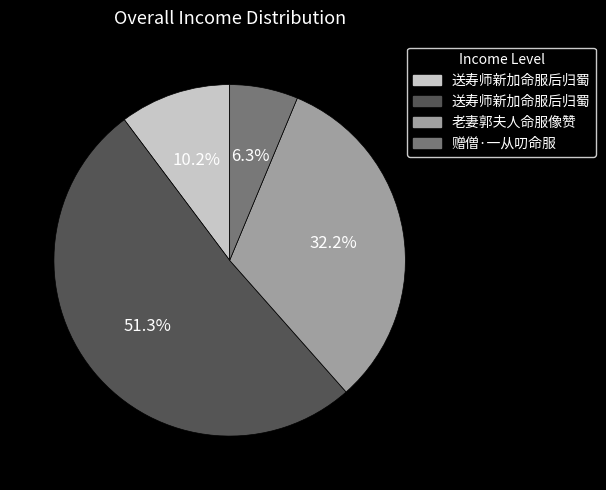

Is there any slice that represents more than half of the pie?

Yes